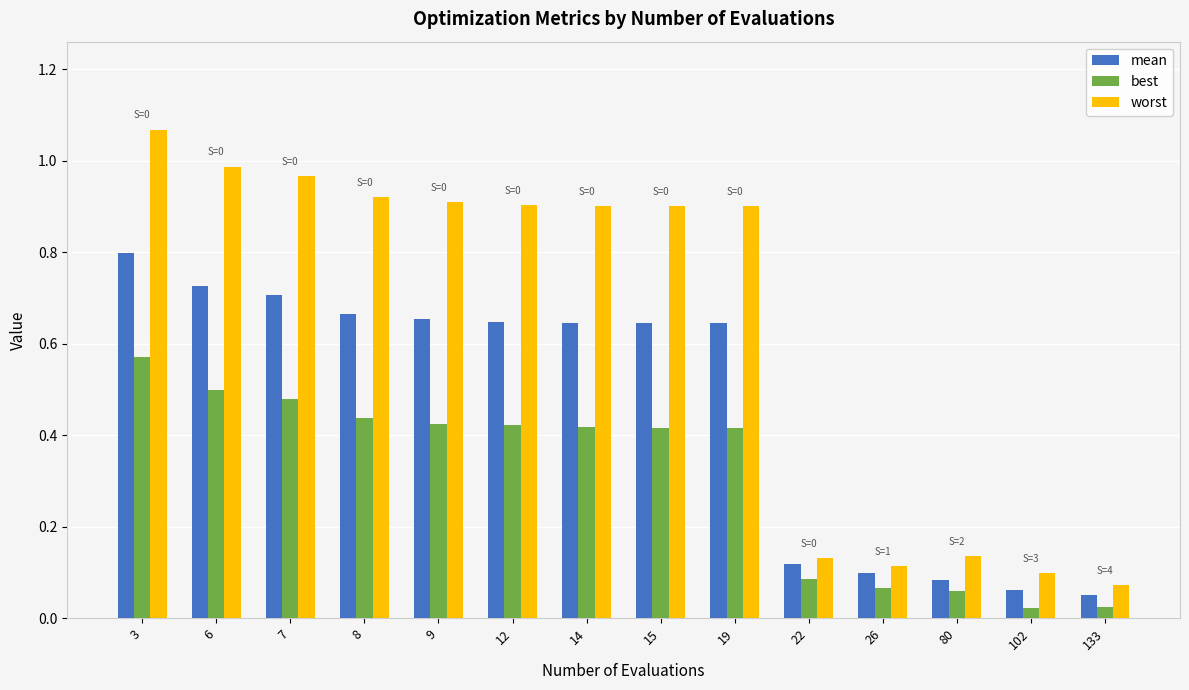

The worst series shows 0.1 at 102. True or false?

True